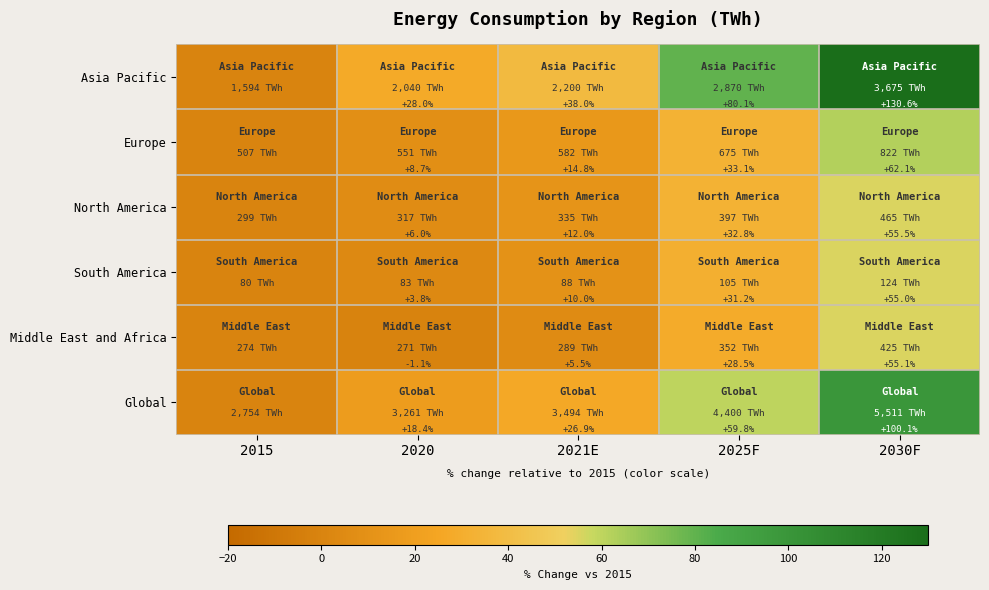

Between 2020 and 2025F, which series saw the biggest shift?

Asia Pacific